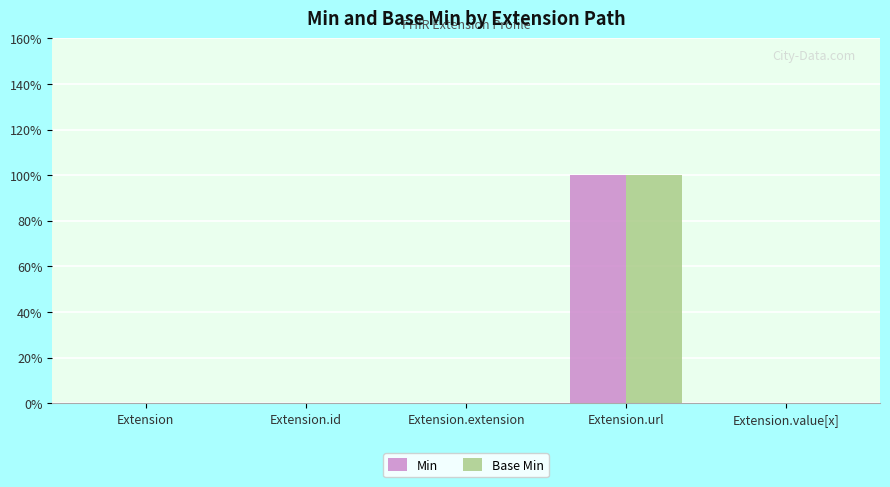

What are all the series names shown in the legend?

Min, Base Min